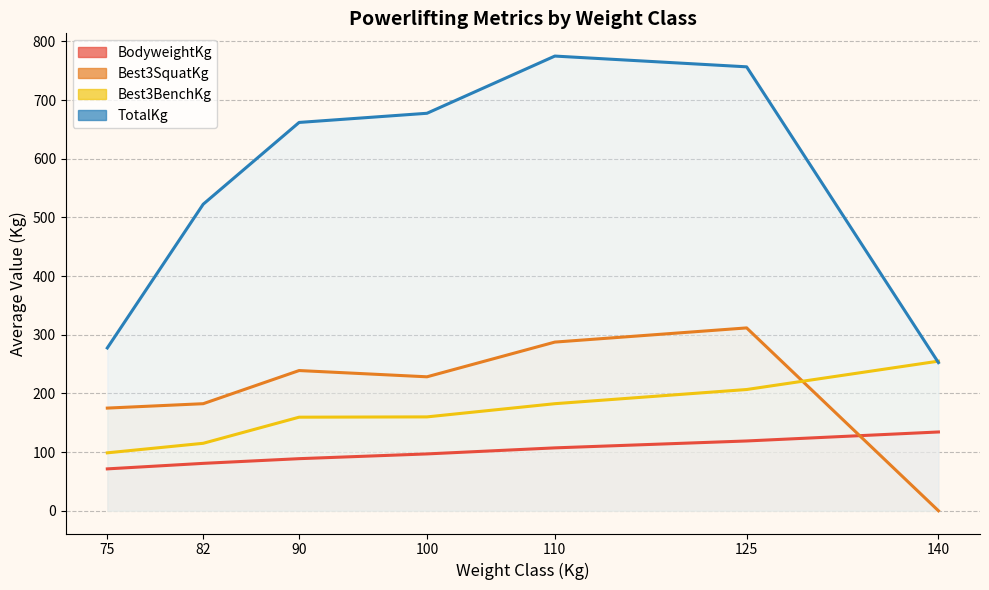

True or false: TotalKg and Best3BenchKg cross at least once.

True